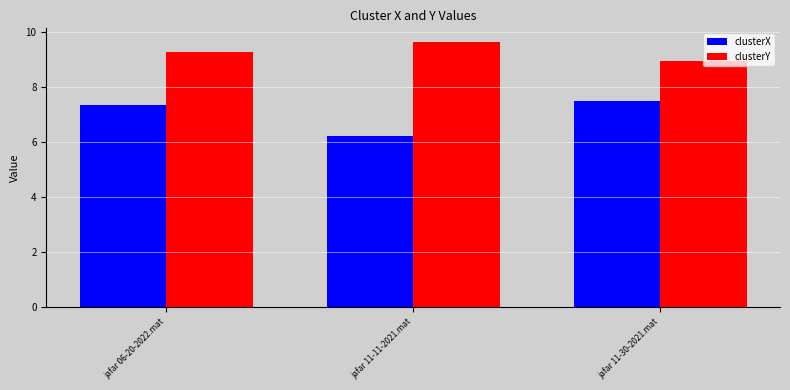

List the series in order of their overall mean, lowest first.

clusterX, clusterY